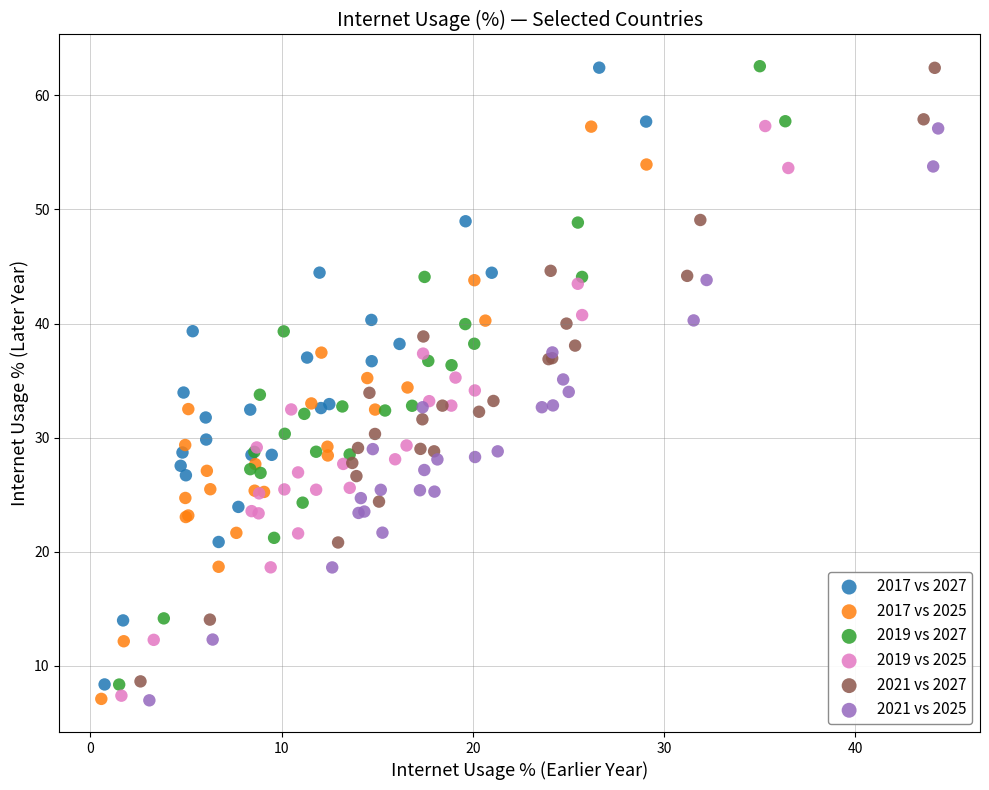

Which series has the largest Y range (max minus min)?

2019 vs 2027